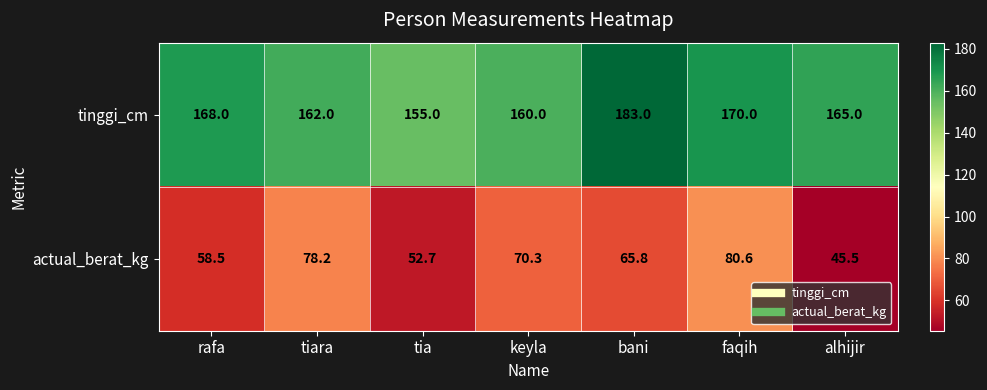

What is the approximate value of tinggi_cm at alhijir?

165.0